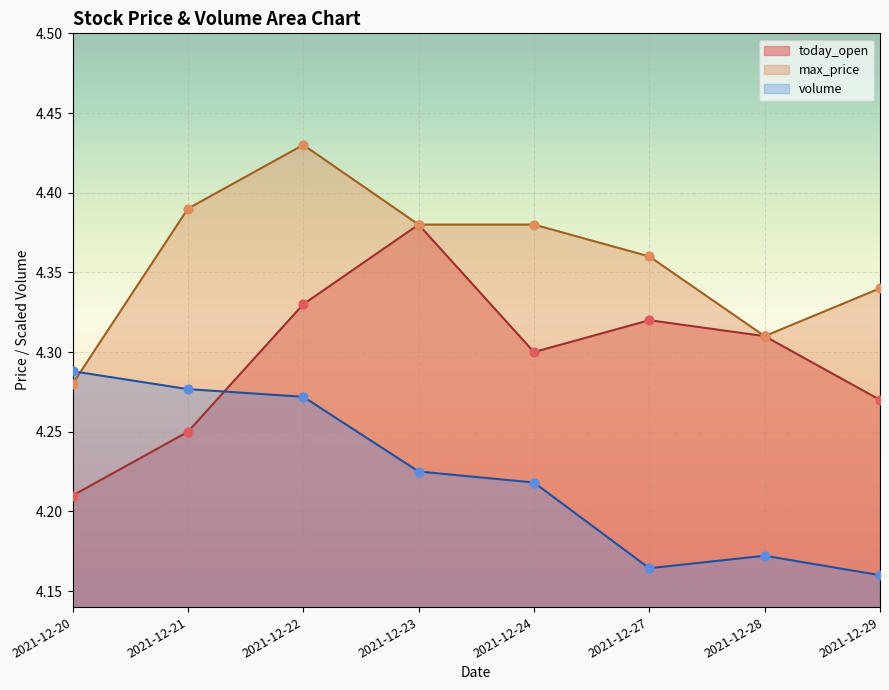

At how many categories does at least one series exceed 4?

8